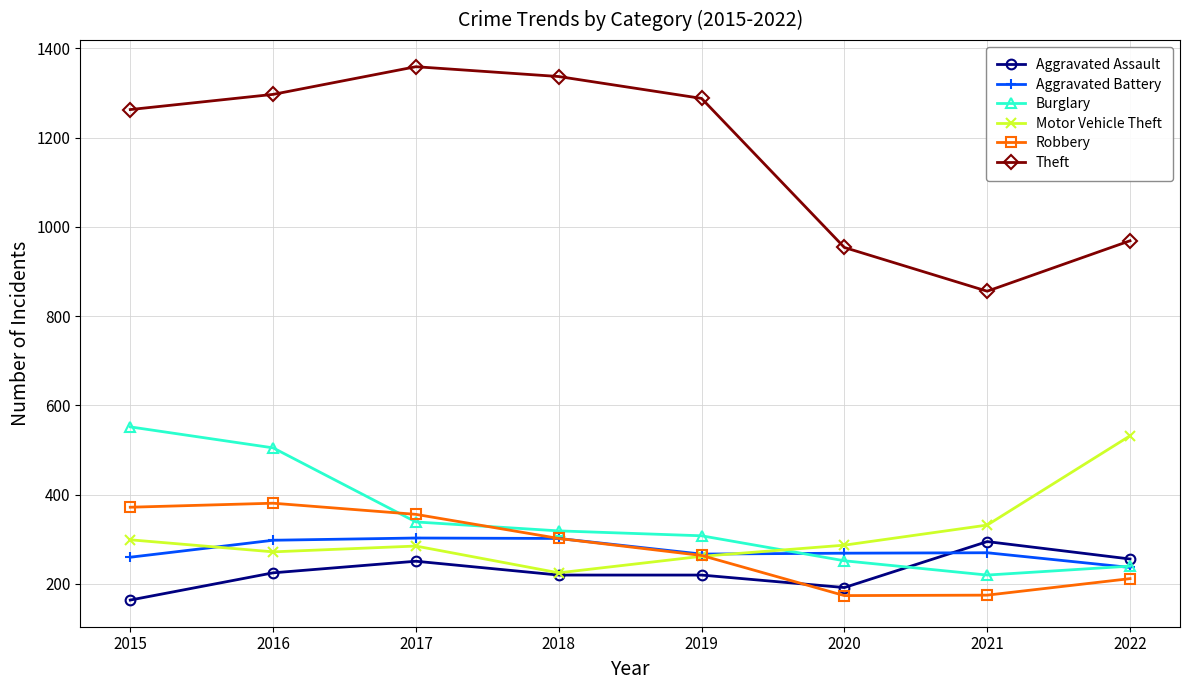

What is the value of the Motor Vehicle Theft point at the 1st from the left?

299